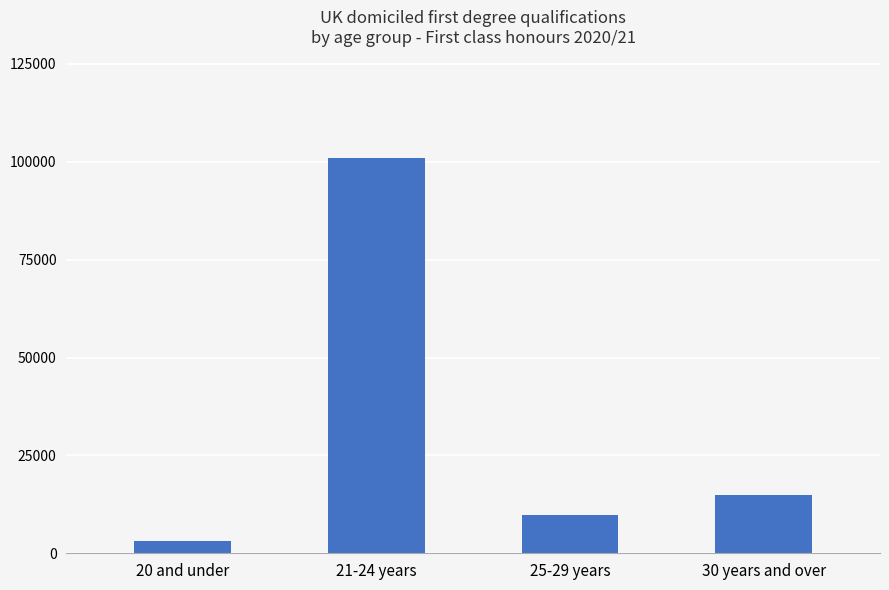

Are the bars horizontal?

No